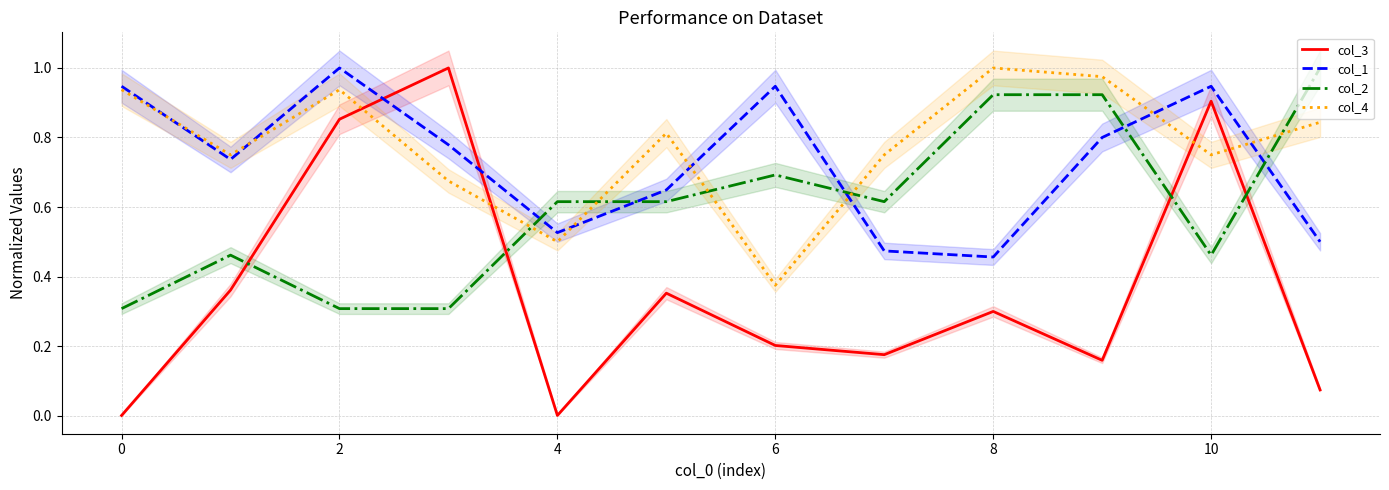

Is this an area chart (filled region under the line)?

No